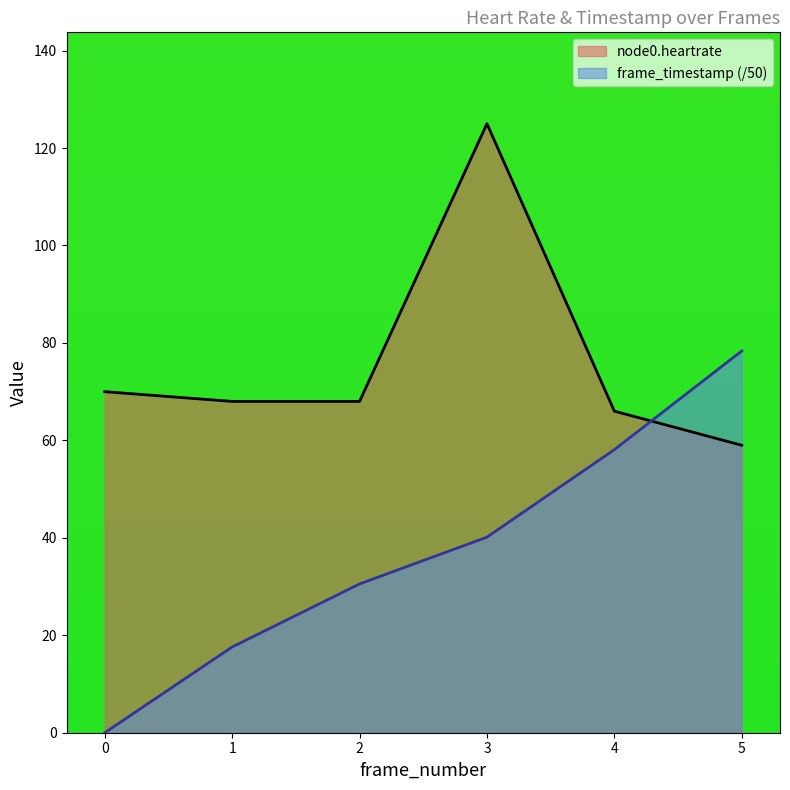

How many values in the node0.heartrate series exceed 68?

2